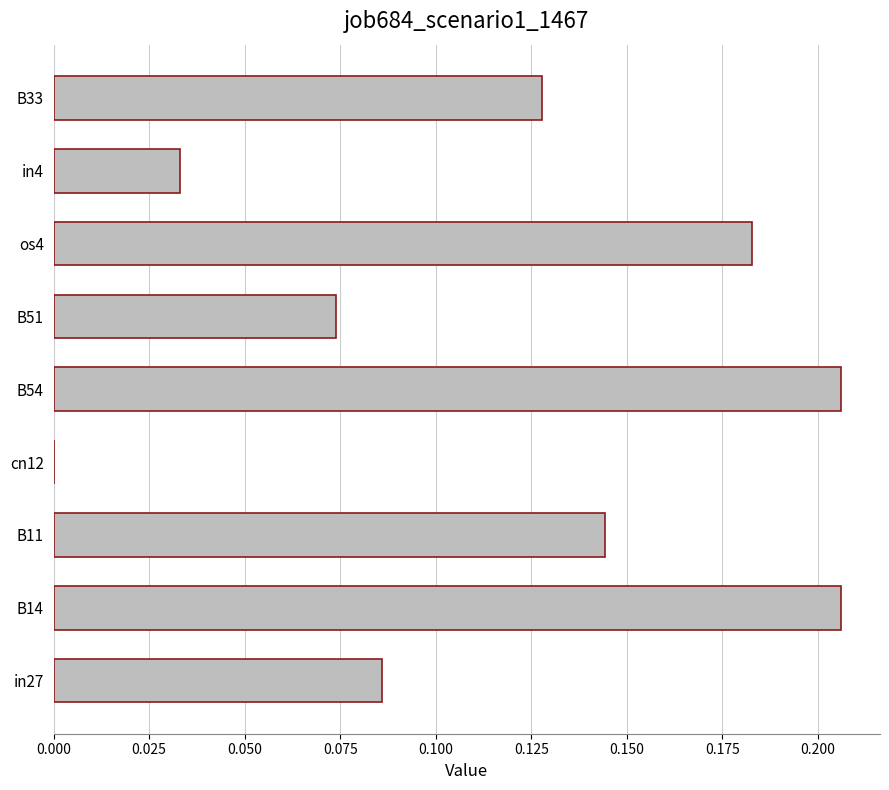

Are the bars grouped side by side (vs. stacked)?

No